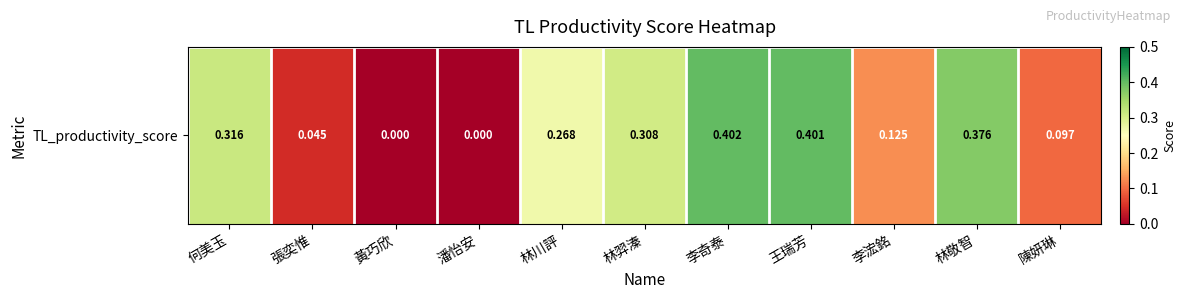

Is it true that the value at 李浤銘 is 0.1?

True